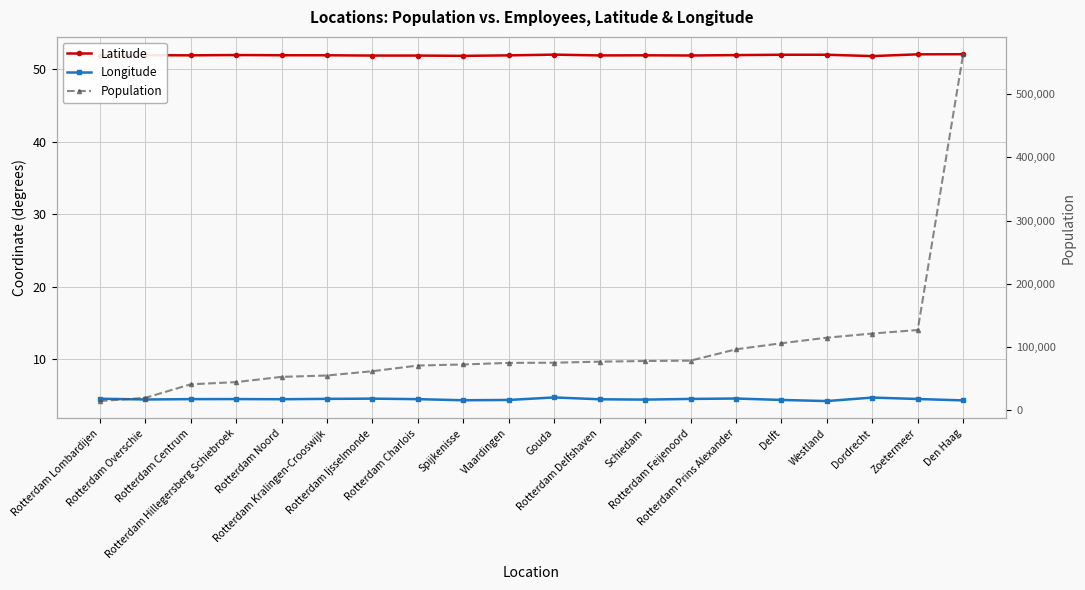

What position from the right is Den Haag?

1